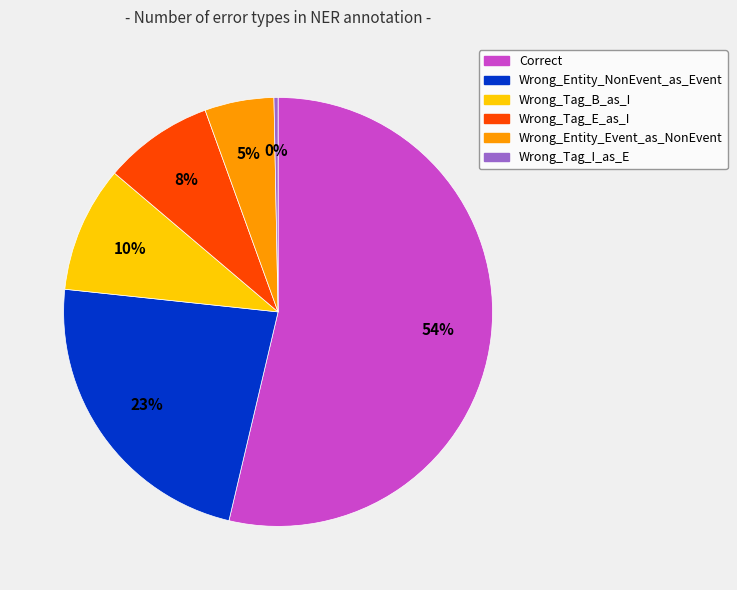

How many slices are in this pie chart?

6